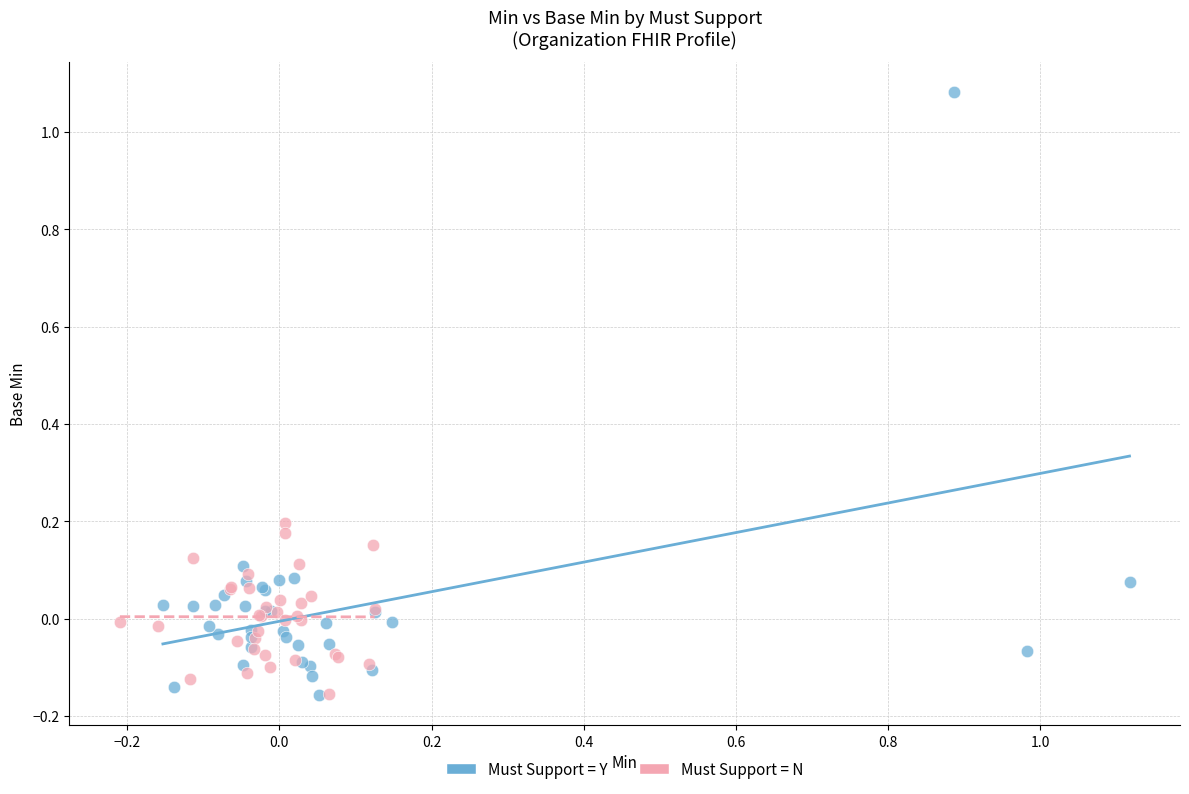

Which series has the widest spread of Y values?

Must Support = Y